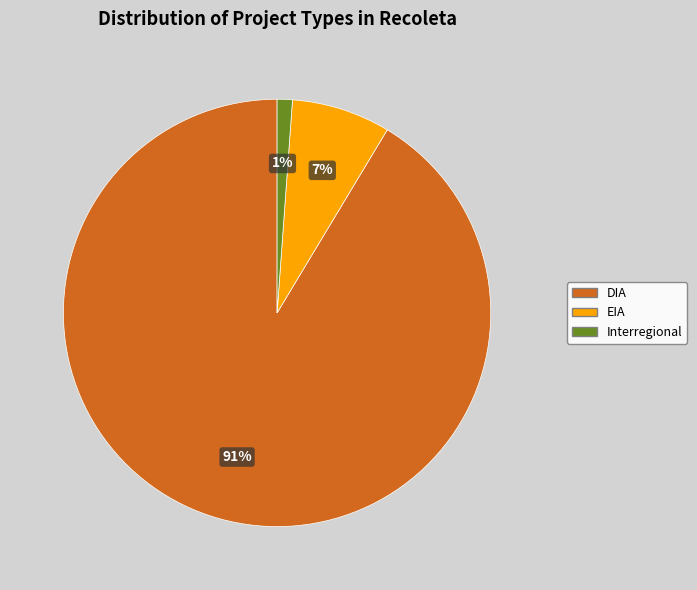

What is the majority slice?

DIA